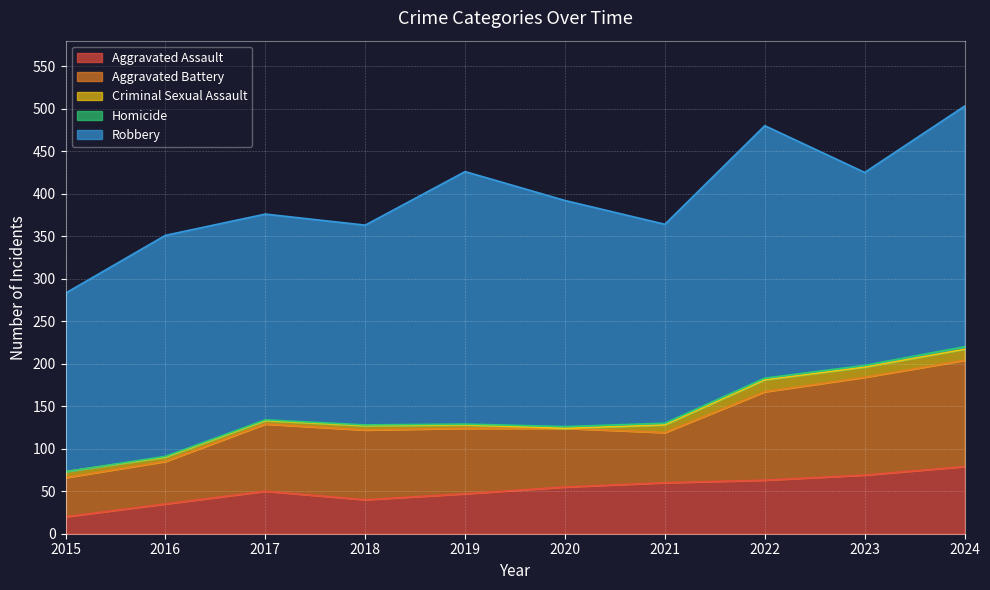

What are all the series names shown in the legend?

Aggravated Assault, Aggravated Battery, Criminal Sexual Assault, Homicide, Robbery